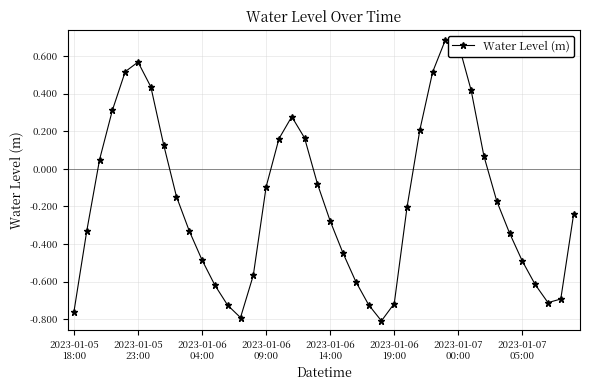

How many interior local peaks (higher than both neighbors) does the data have?

3